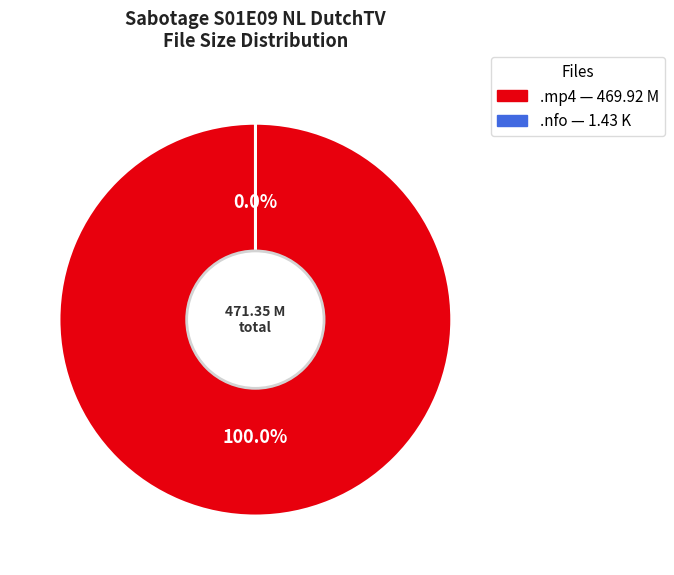

What is the majority slice?

Sabotage S01E09 NL DutchTV.mp4